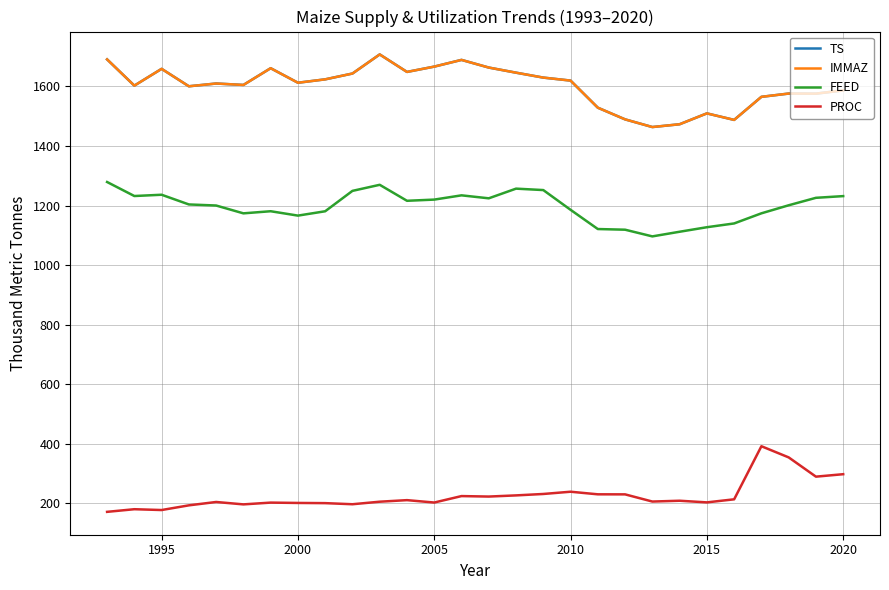

True or false: TS and PROC intersect in this chart.

False